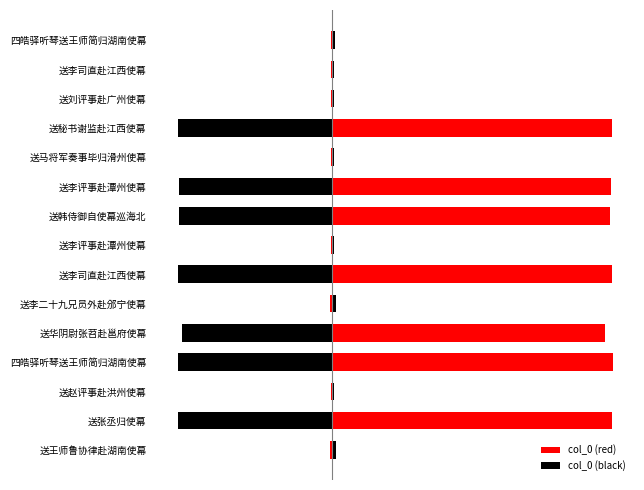

List the labels in order of col_0 (alt) value, largest first.

送马将军奏事毕归滑州使幕, 送李评事赴潭州使幕, 送李司直赴江西使幕, 送赵评事赴洪州使幕, 送刘评事赴广州使幕, 四皓驿听琴送王师简归湖南使幕, 送王师鲁协律赴湖南使幕, 送李二十九兄员外赴邠宁使幕, 送华阴尉张苕赴邕府使幕, 送韩侍御自使幕巡海北, 送李评事赴潭州使幕, 送张丞归使幕, 送秘书谢监赴江西使幕, 送李司直赴江西使幕, 四皓驿听琴送王师简归湖南使幕